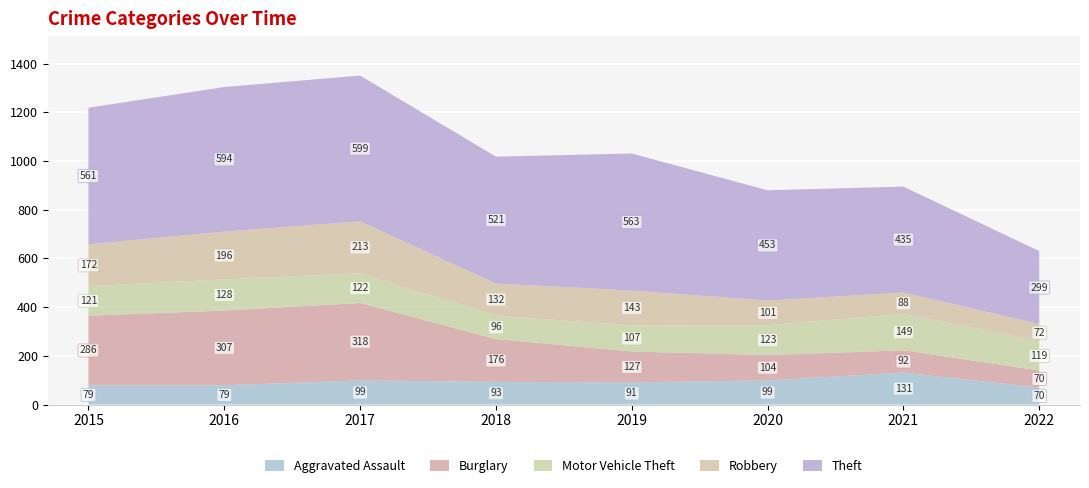

Reading left to right, transcribe all the data shown in this chart.

Aggravated Assault: 79	79	99	93	91	99	131	70
Burglary: 286	307	318	176	127	104	92	70
Motor Vehicle Theft: 121	128	122	96	107	123	149	119
Robbery: 172	196	213	132	143	101	88	72
Theft: 561	594	599	521	563	453	435	299